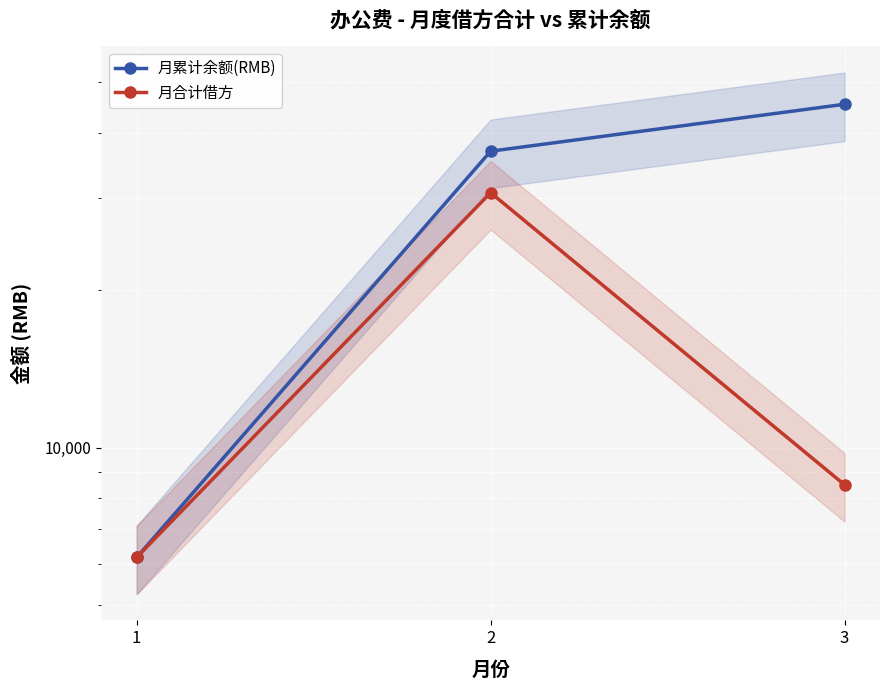

What are all the series names shown in the legend?

月累计余额(RMB), 月合计借方